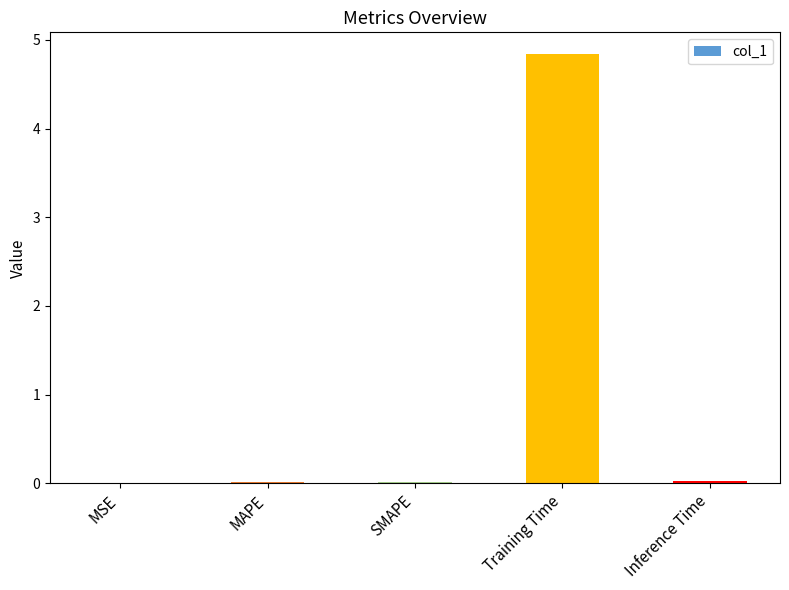

Is it true that the value at SMAPE is 0.0?

True